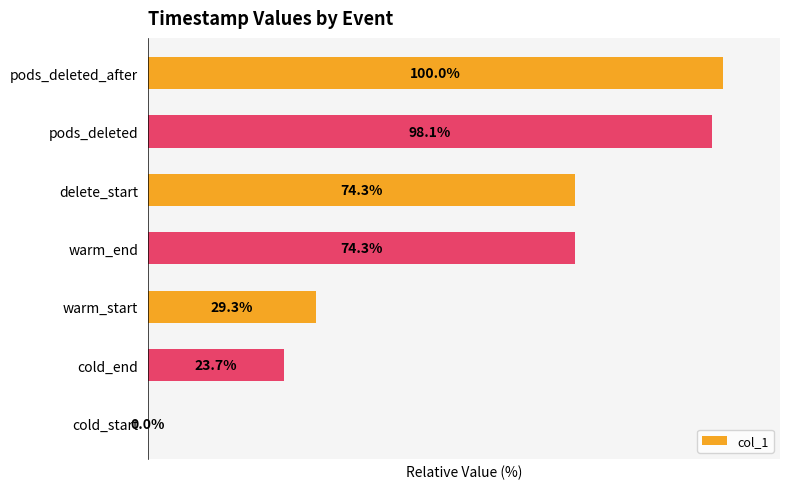

Between pods_deleted and cold_end, which is larger?

pods_deleted